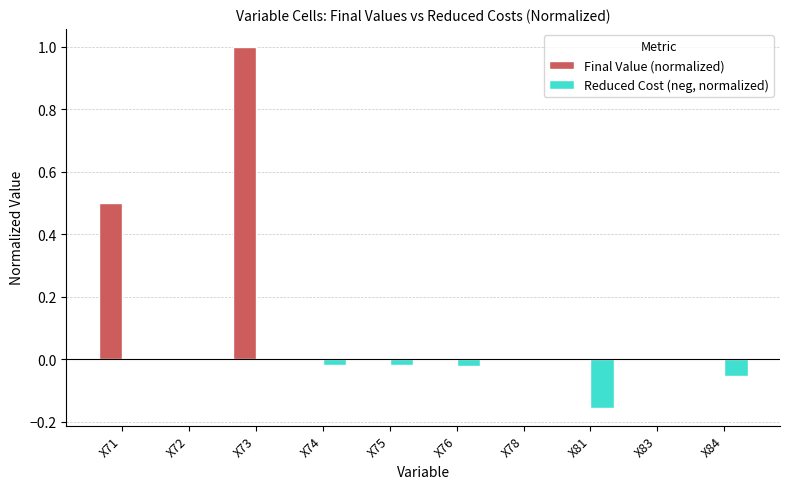

How many data points does each series have?

10